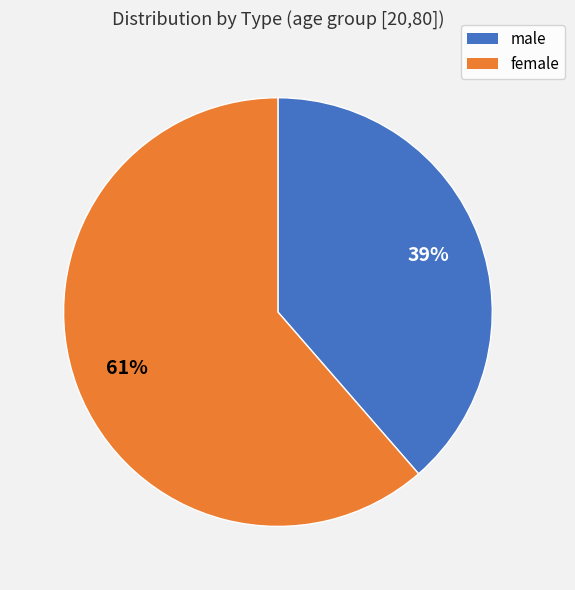

Does any single category account for the majority?

Yes